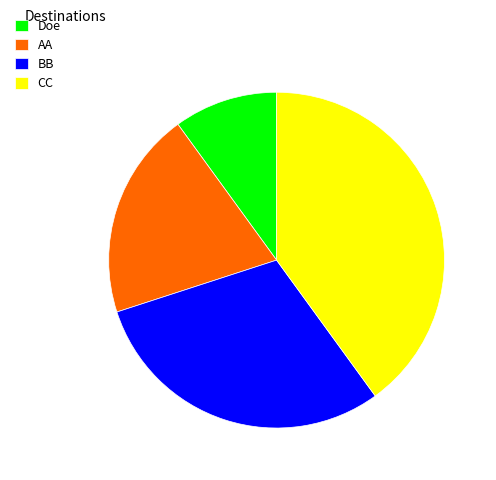

Which slice is the smallest?

Doe